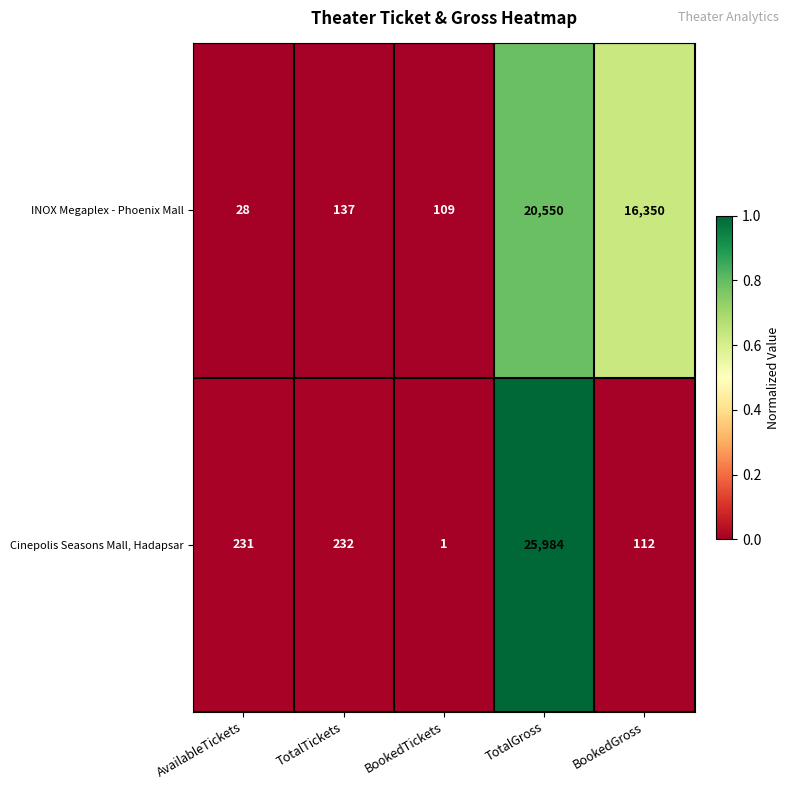

The Cinepolis Seasons Mall, Hadapsar series shows 44 at BookedGross. True or false?

False